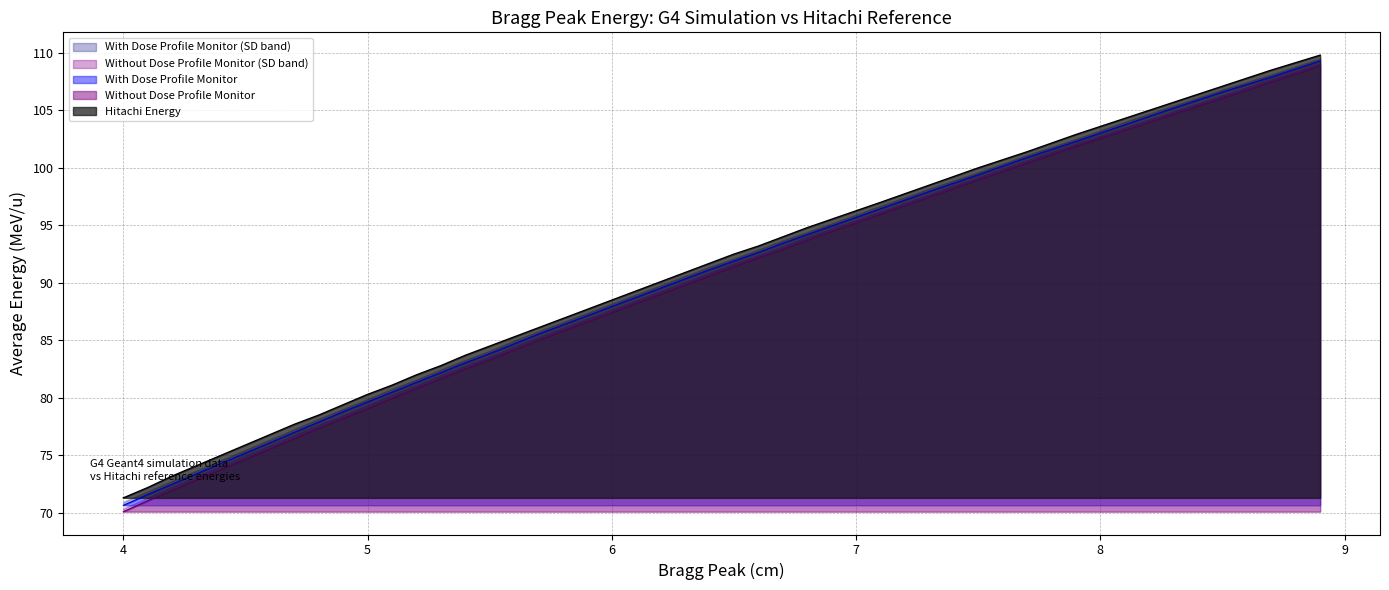

What is the highest value of the Hitachi Energy series?

109.8